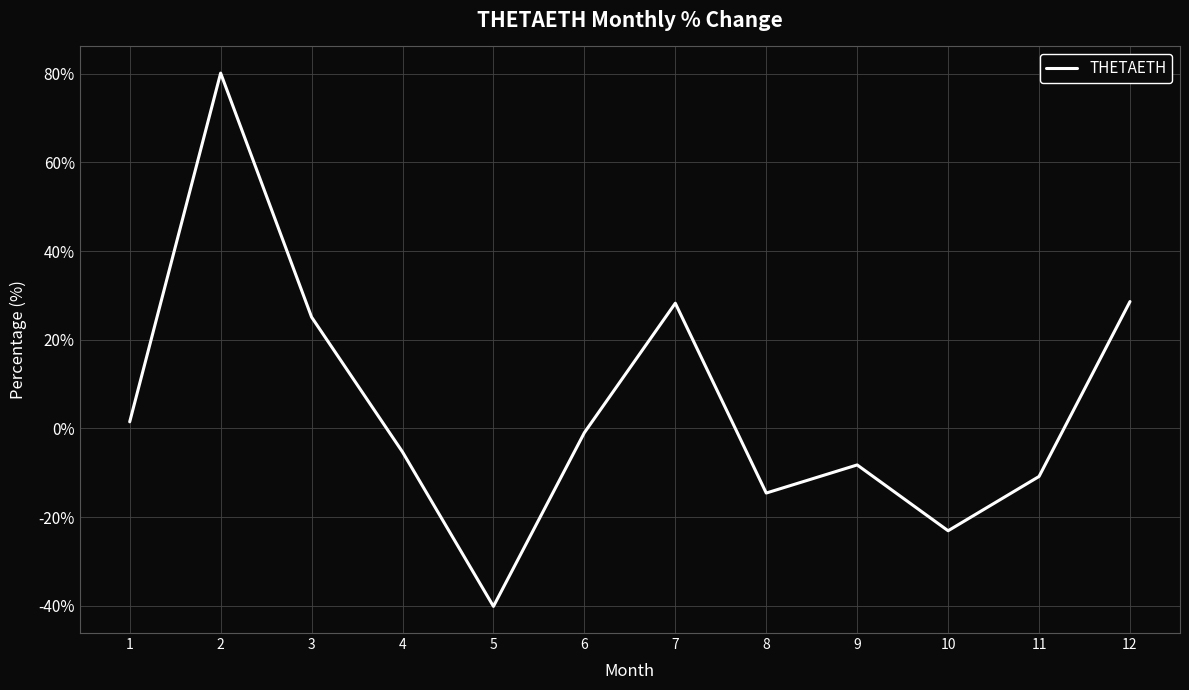

Read the value at 10.

-23.1